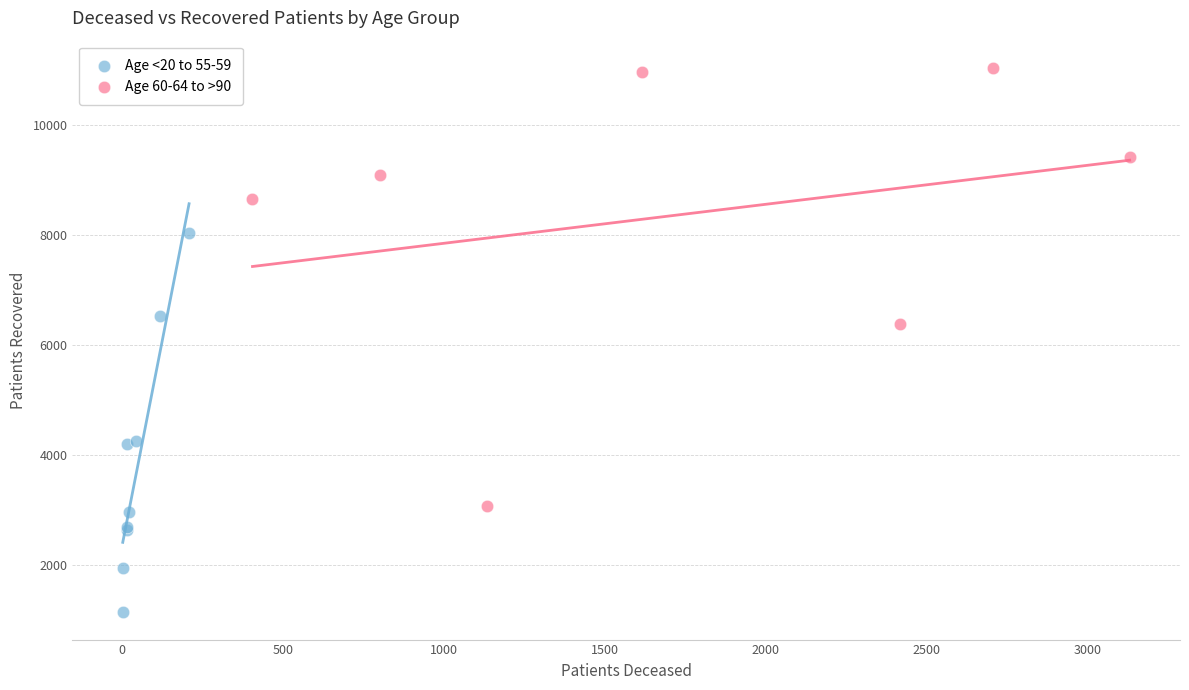

Which series reaches the minimum Y coordinate?

Age <20 to 55-59